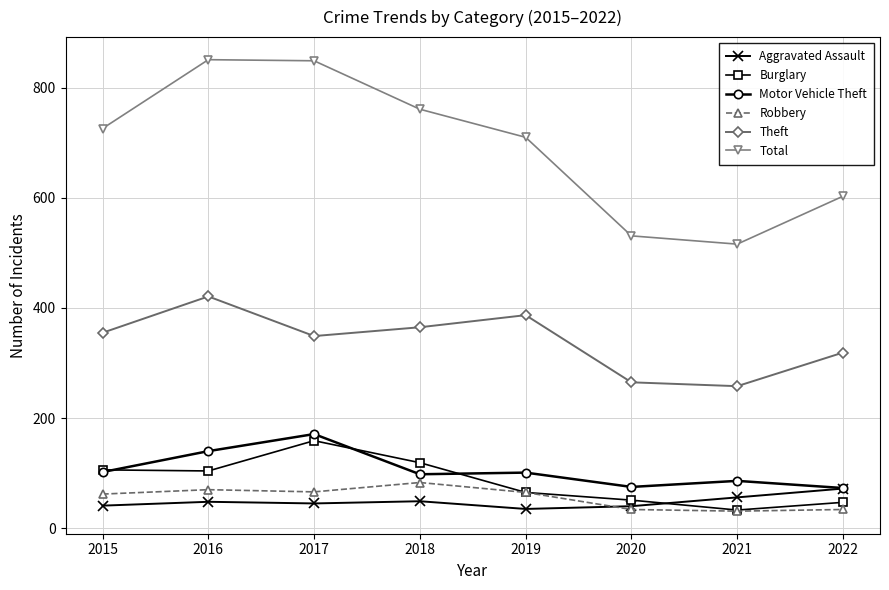

True or false: Theft has more than 2 points higher than both neighbors.

False